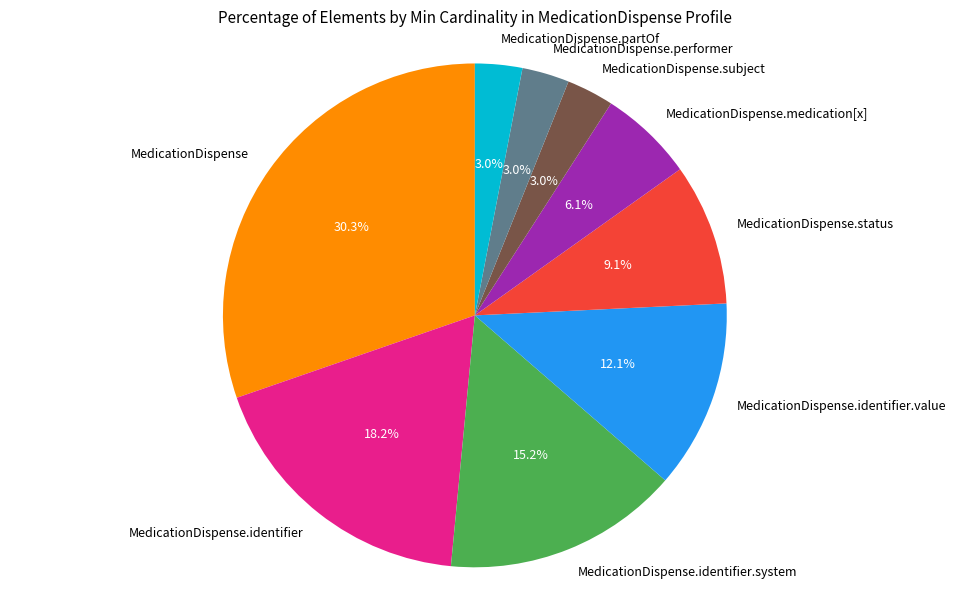

What is the ratio of the value at MedicationDispense.subject to the value at MedicationDispense.identifier.system?

0.2